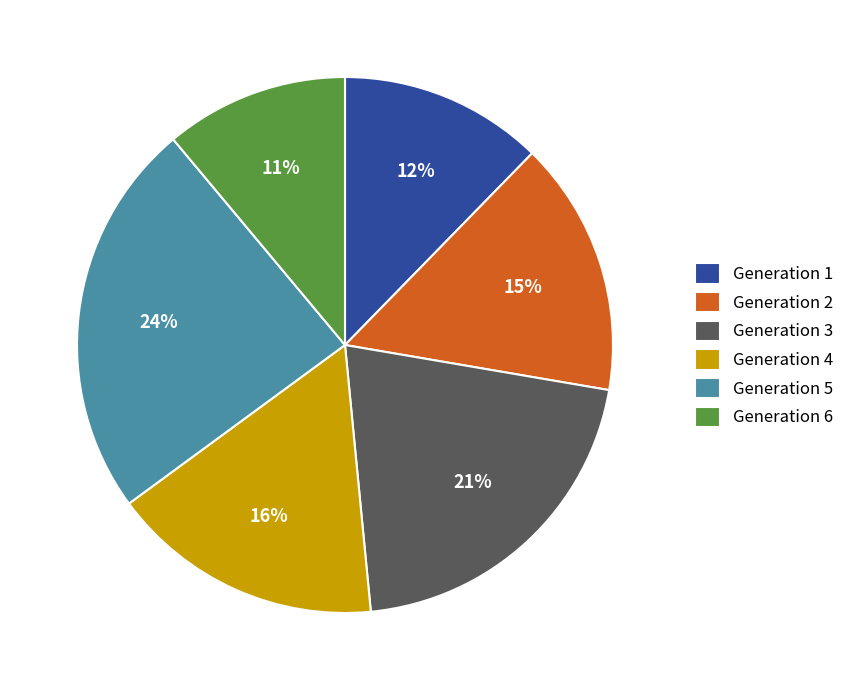

Combined, do Generation 5 and Generation 4 account for over 50%?

No